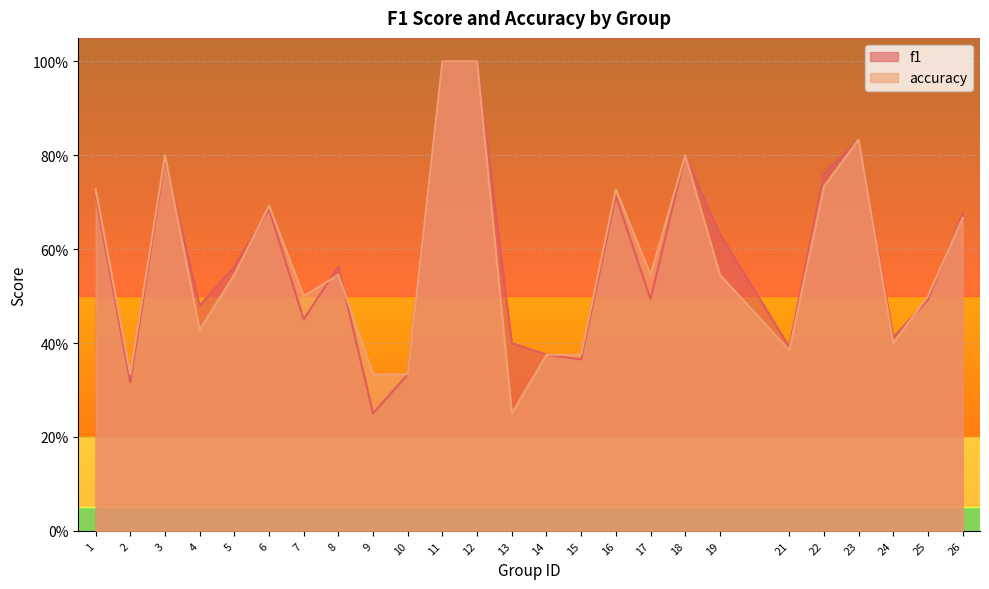

What is the value of the accuracy point at the 5th from the left?

0.5